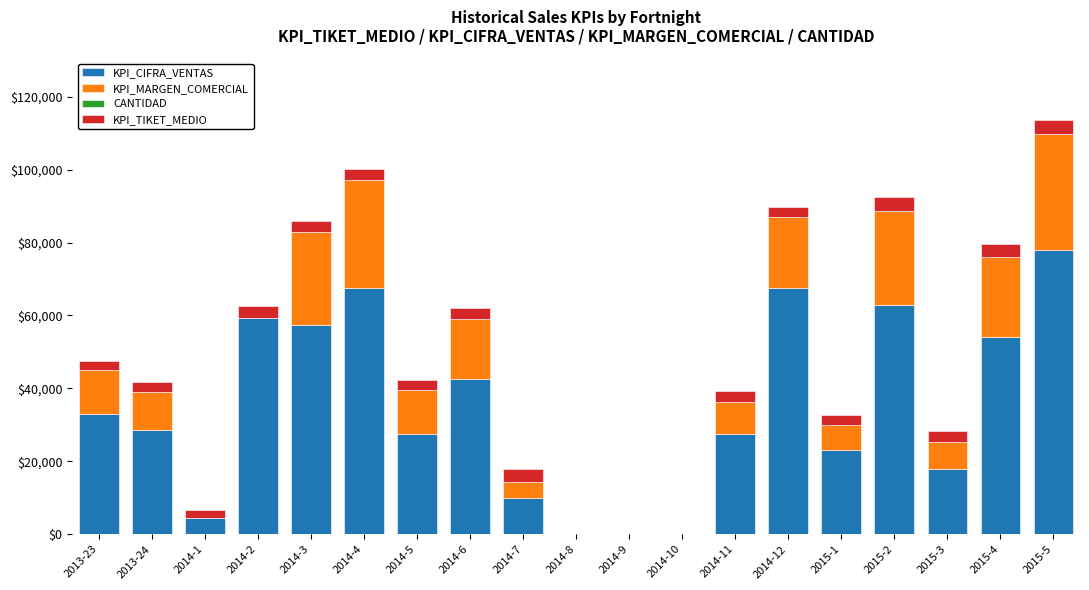

What is the difference between the KPI_CIFRA_VENTAS values at 2014-3 and 2013-23?

24500